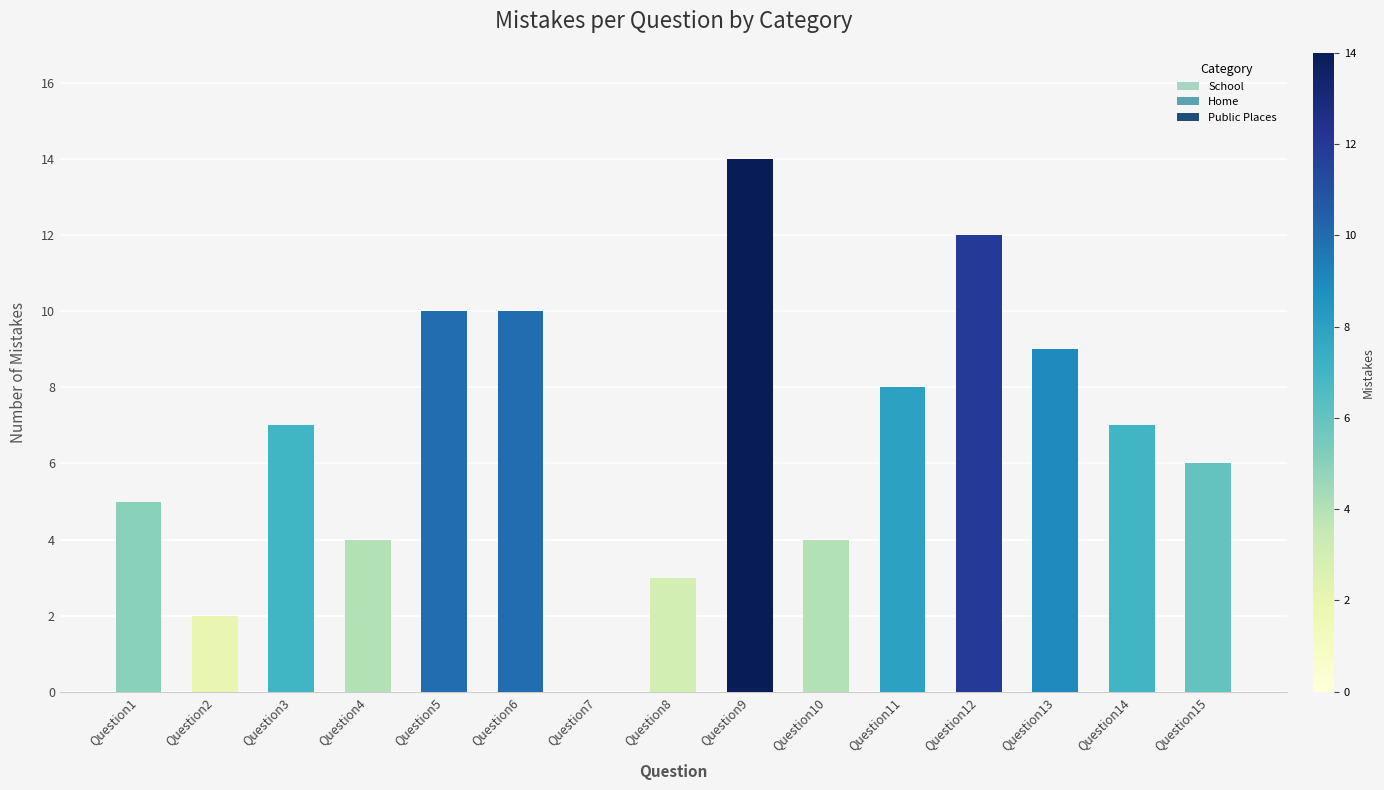

Between Question13 and Question3, which is larger?

Question13